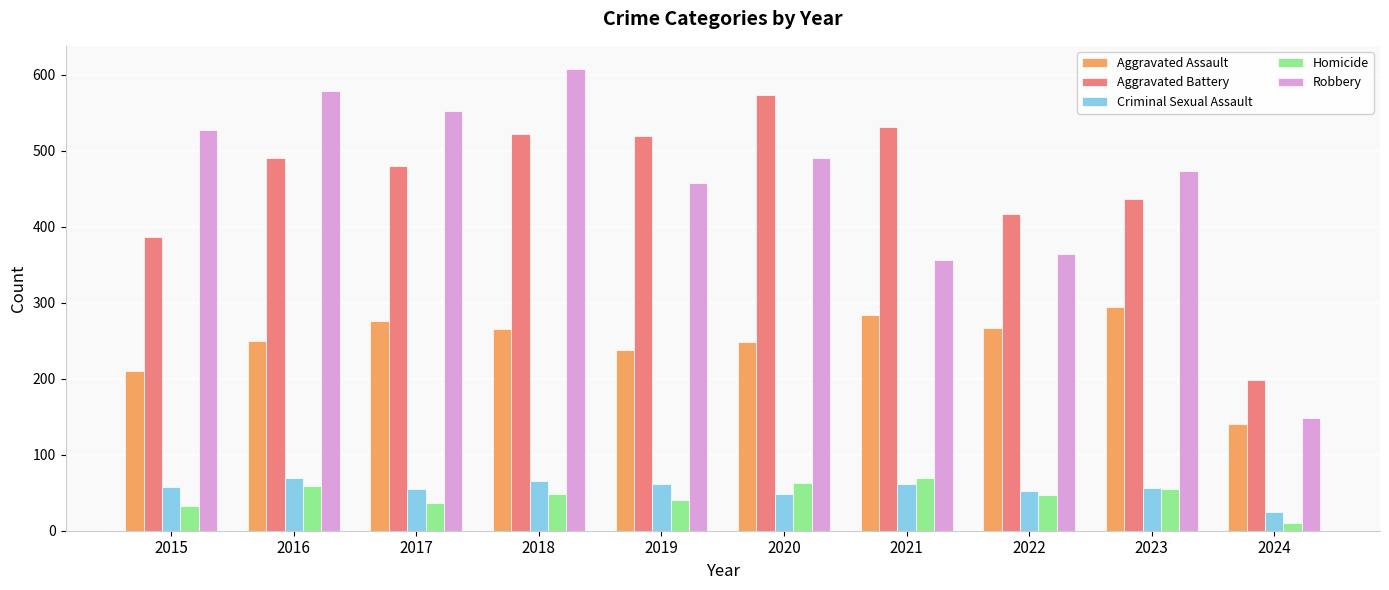

What is the difference between the maximum and minimum values in the Homicide series?

59